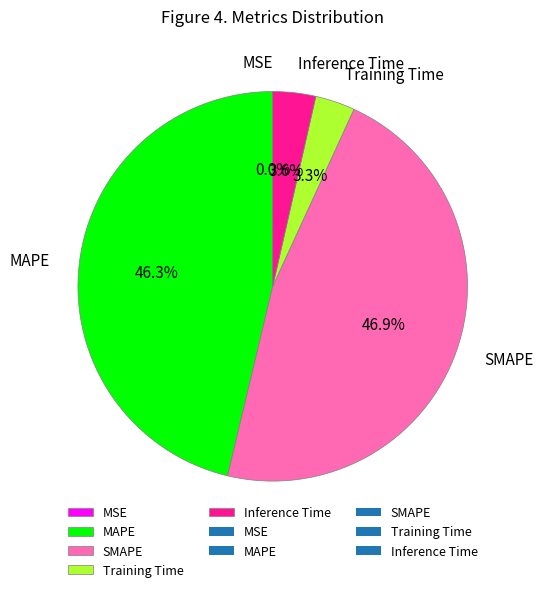

What portion of the pie excludes SMAPE?

53.1%